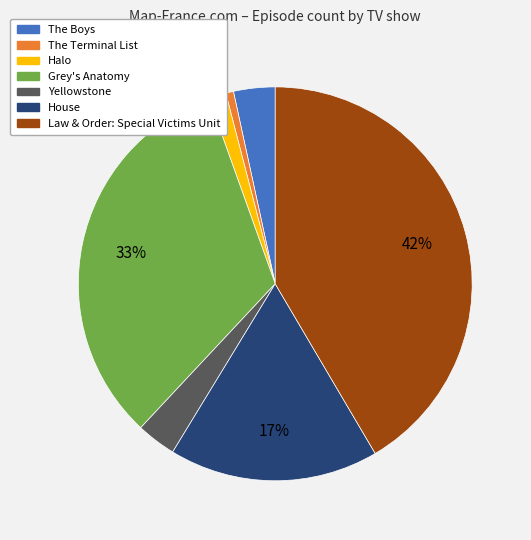

Between Yellowstone and Law & Order: Special Victims Unit, which is larger?

Law & Order: Special Victims Unit